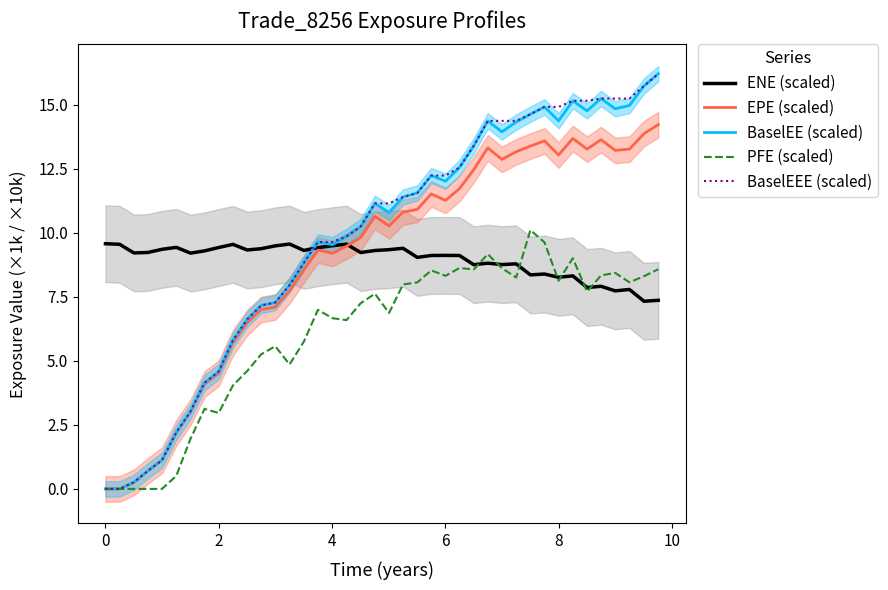

What is the maximum value for ENE (scaled)?

9.6